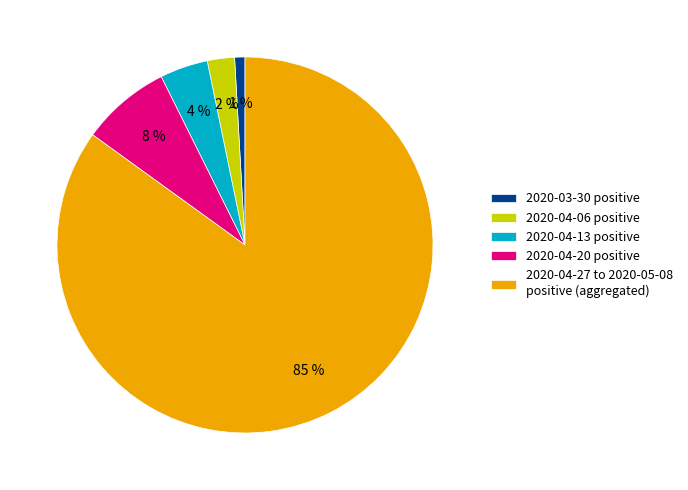

To the nearest percent, what portion does 2020-04-27 to 2020-05-08 positive (aggregated) represent?

85%